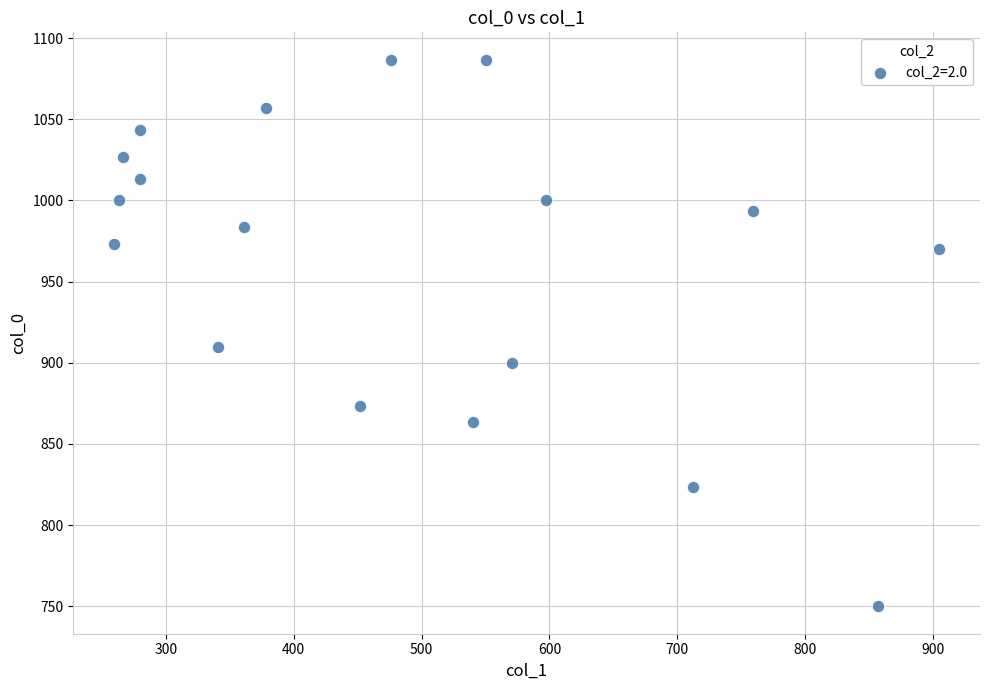

What is the range of X values (max minus min)?

644.6